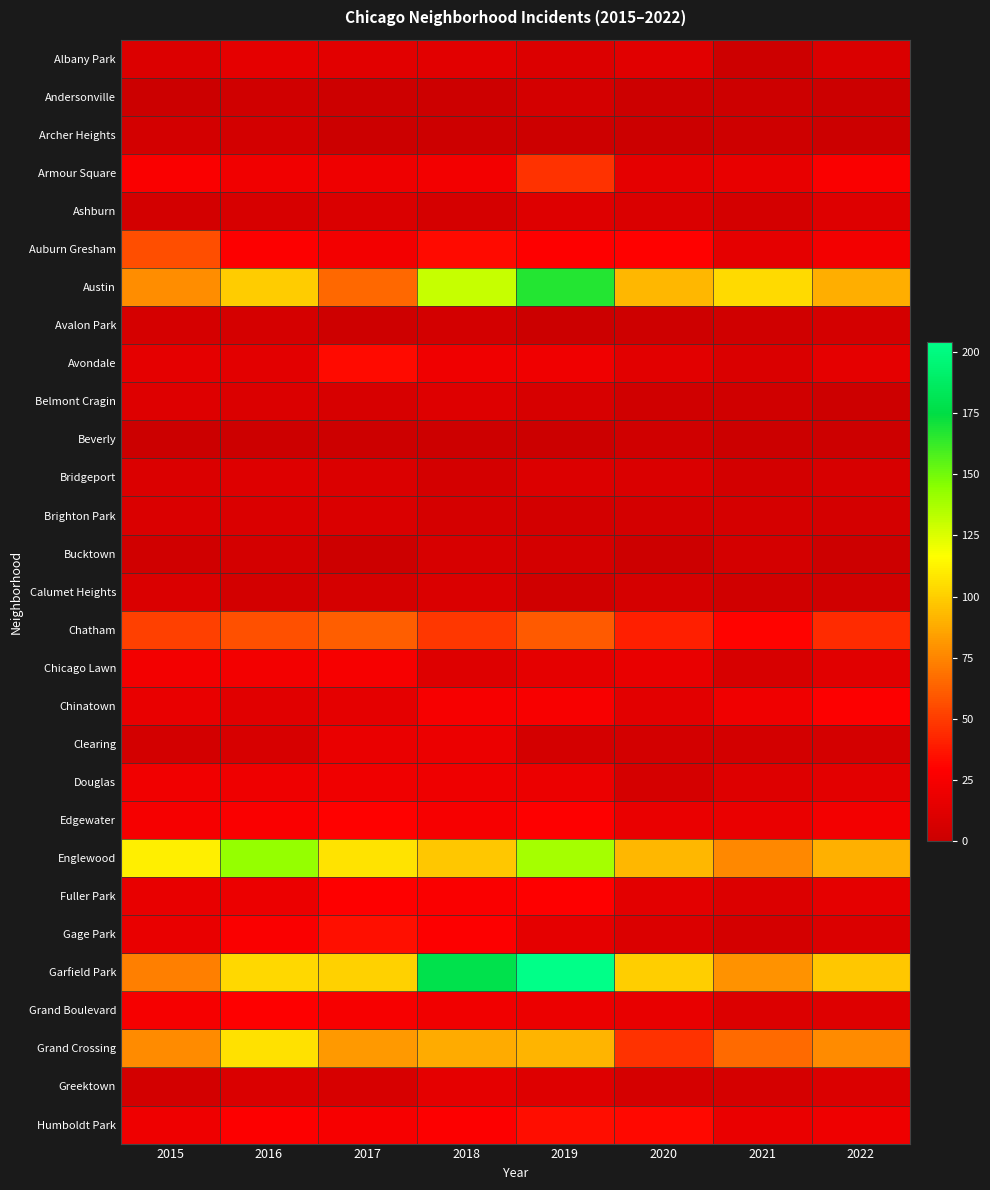

Which category has the lowest value across all series?

2015